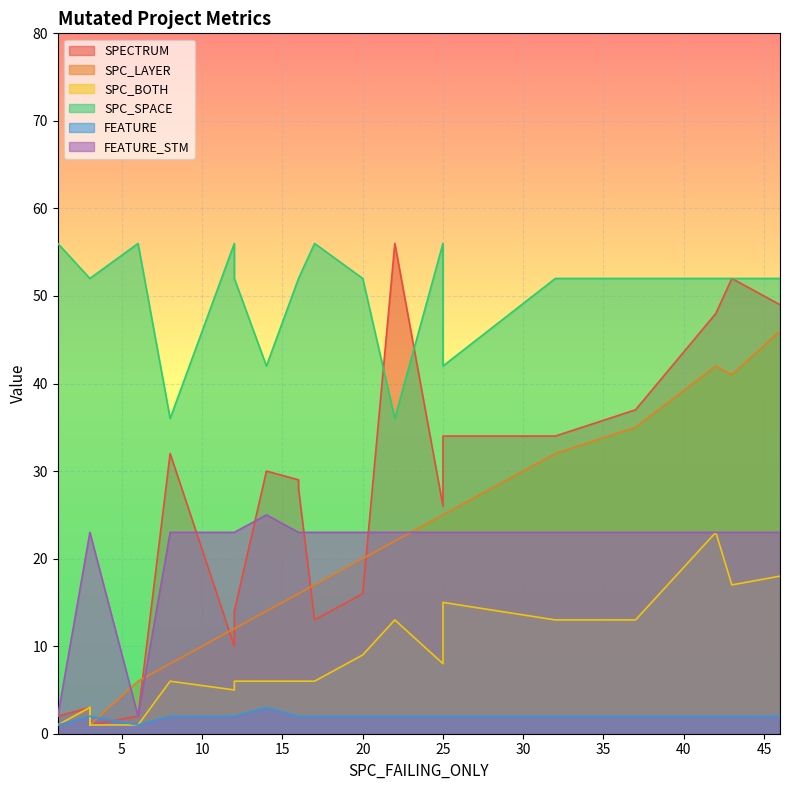

Which series has the largest range (max minus min)?

SPECTRUM